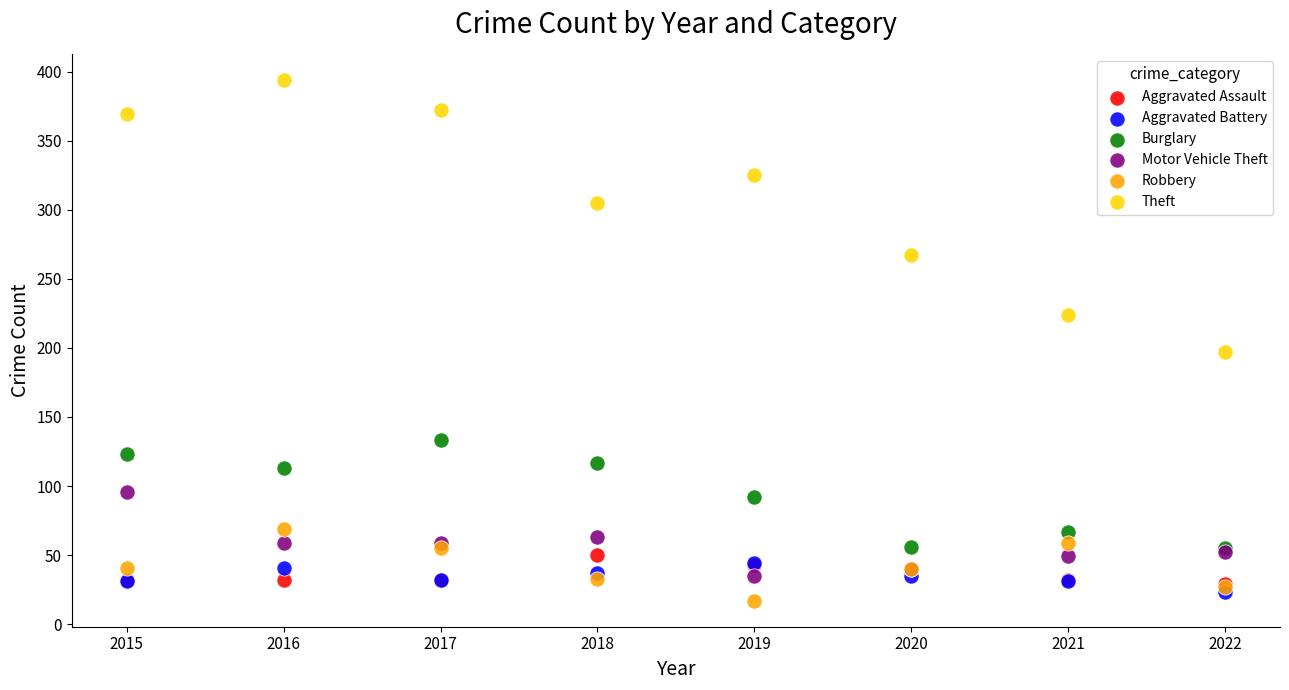

Across all series, what Y value is closest to 205?

197